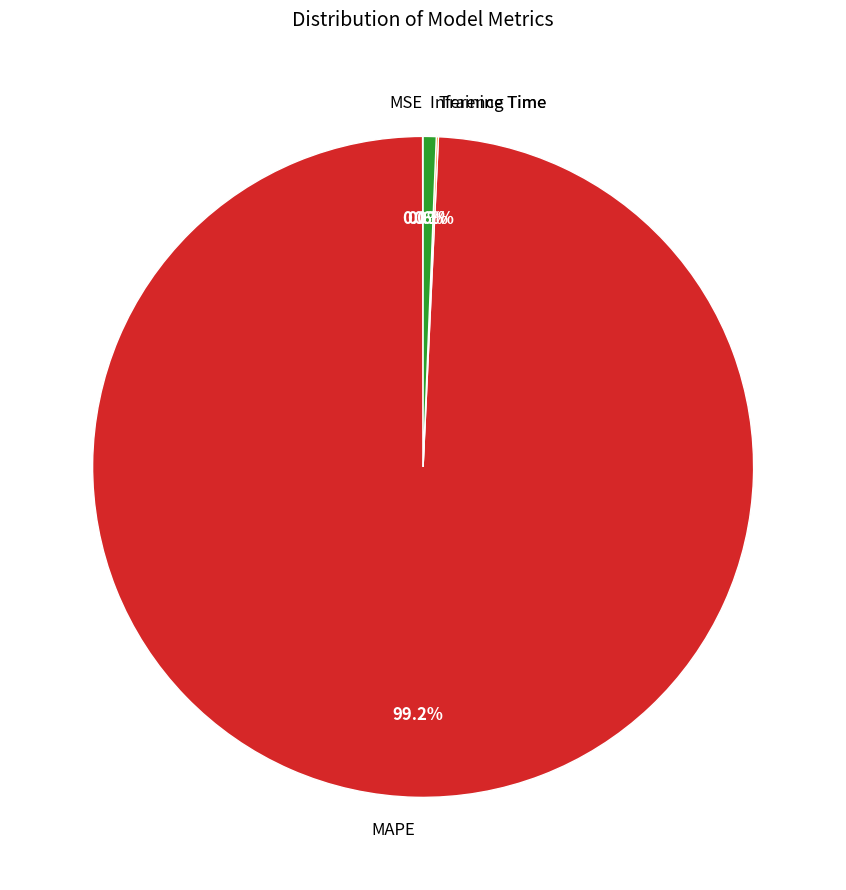

Is there a majority slice in this chart?

Yes